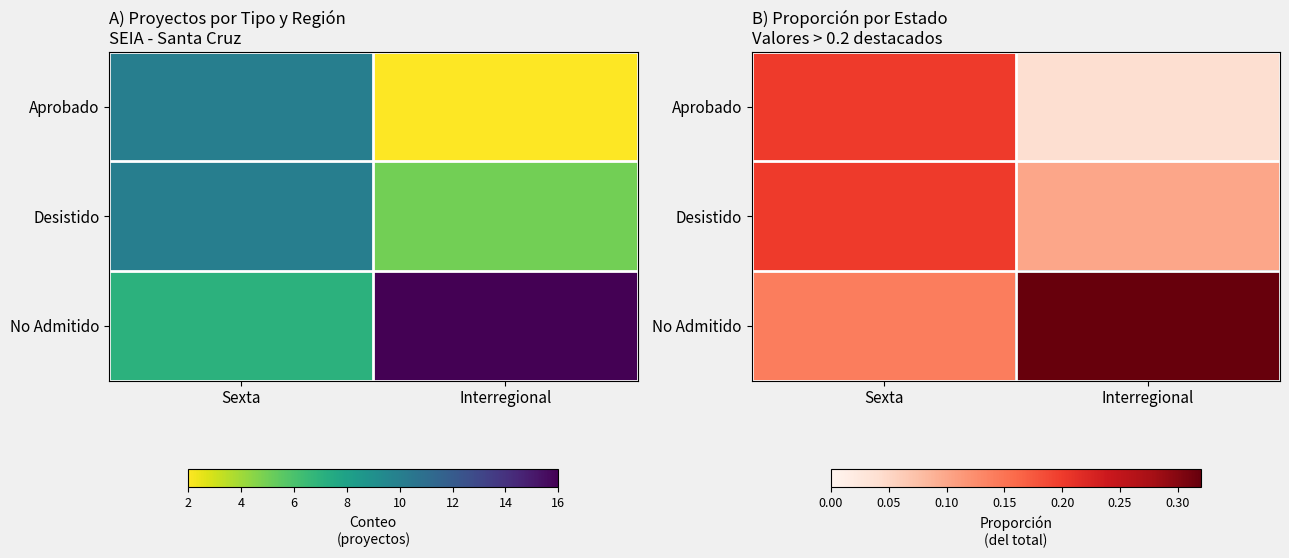

What is the difference between the No Admitido values at Interregional and Sexta?

0.2